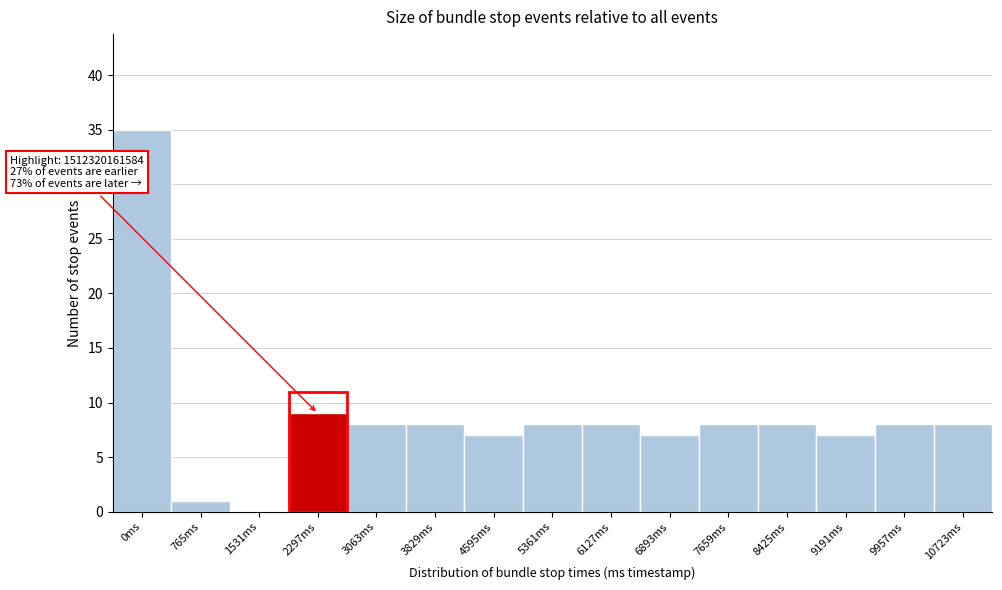

Reading left to right, what are all the values shown in this chart?

0ms=35	765ms=1	1531ms=0	2297ms=9	3063ms=8	3829ms=8	4595ms=7	5361ms=8	6127ms=8	6893ms=7	7659ms=8	8425ms=8	9191ms=7	9957ms=8	10723ms=8